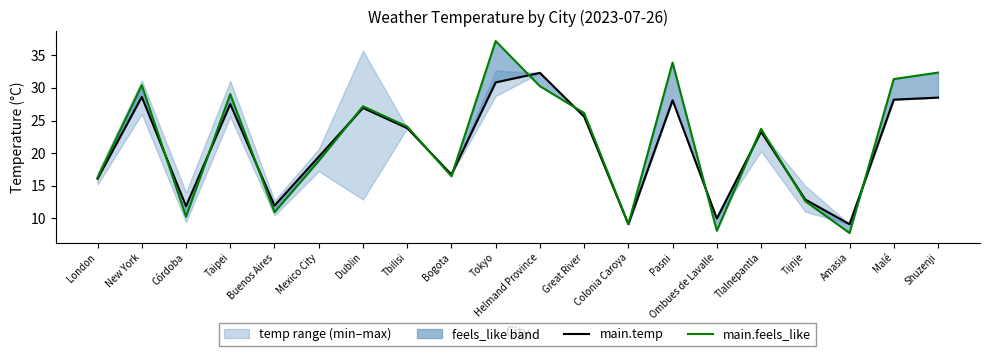

What position from the left is Ombues de Lavalle?

15